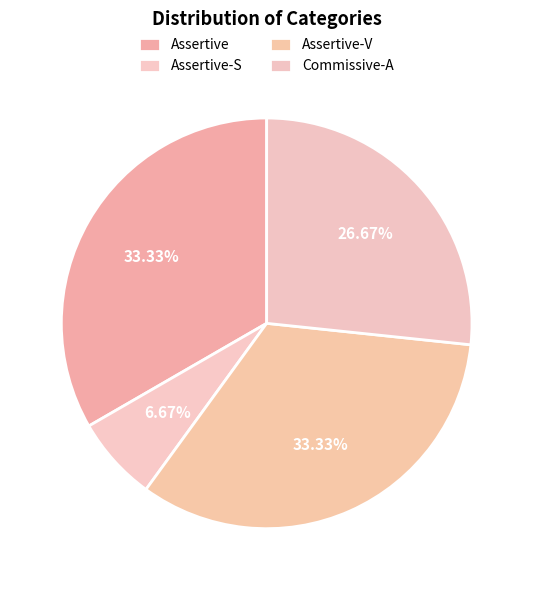

Which slice is the largest?

Assertive